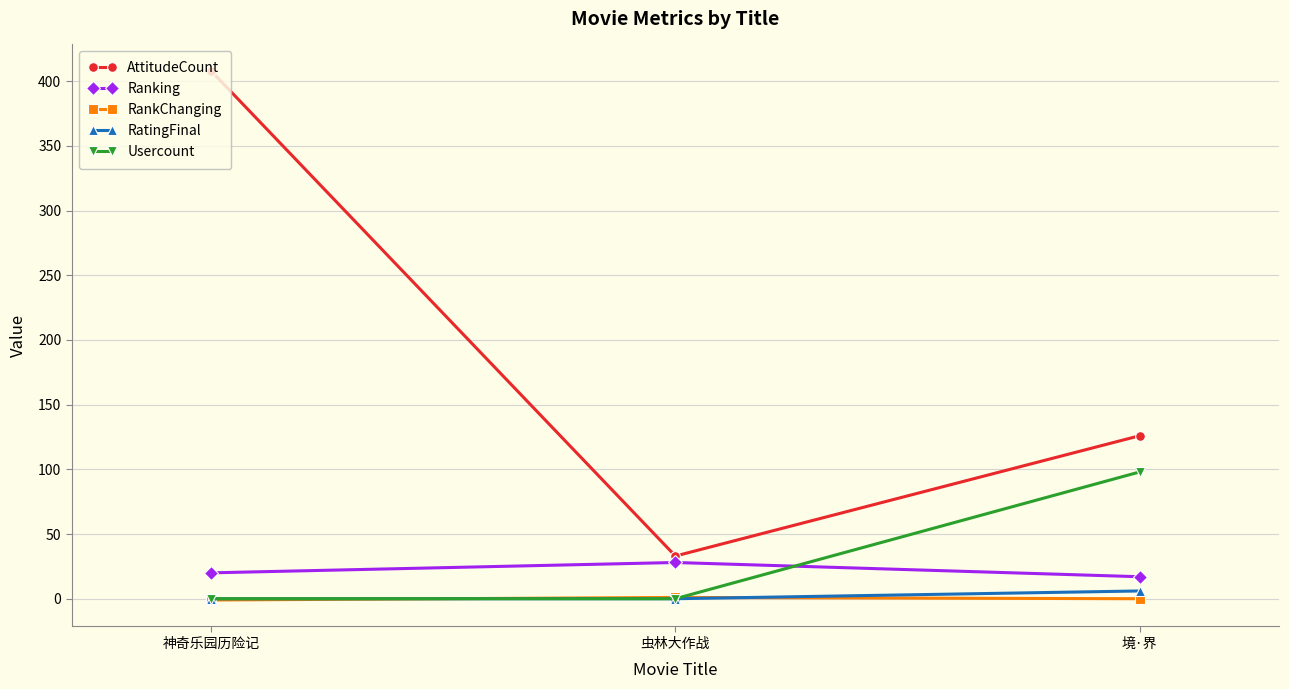

At which label does AttitudeCount reach its minimum?

虫林大作战